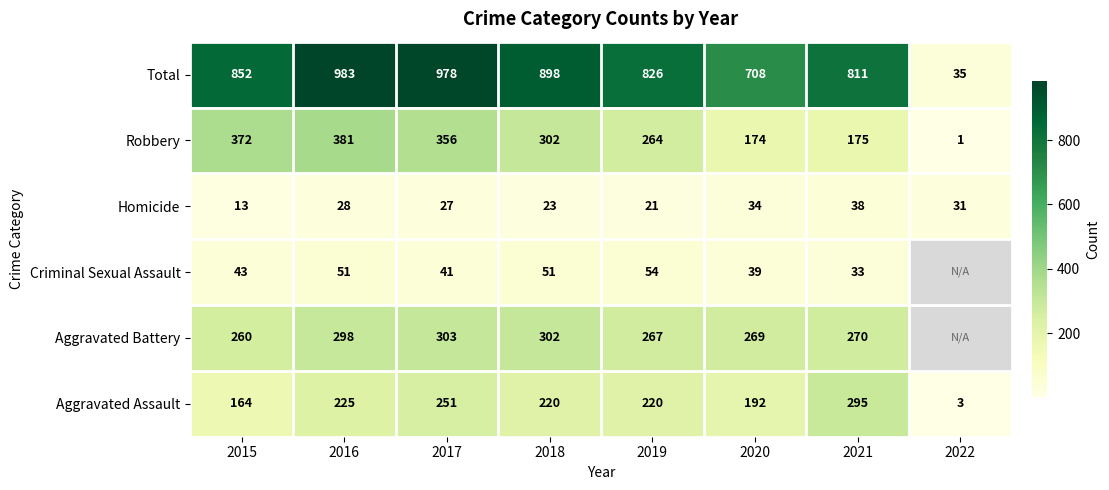

What is the difference between the Criminal Sexual Assault values at 2019 and 2018?

3